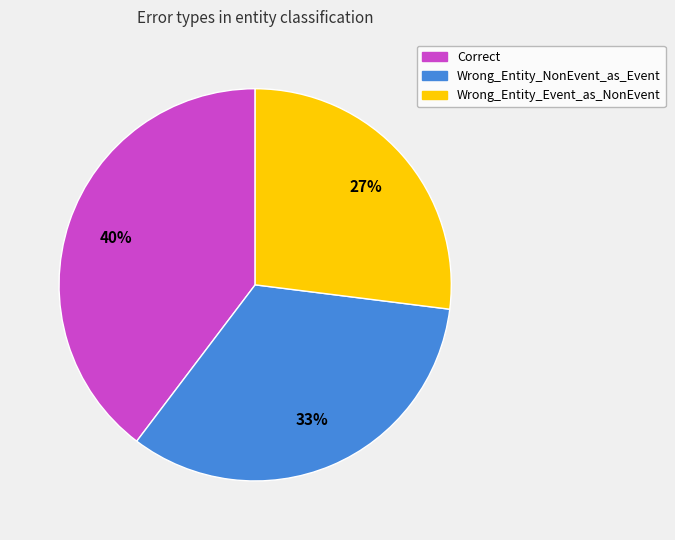

Combined, do Correct and Wrong_Entity_NonEvent_as_Event account for over 50%?

Yes